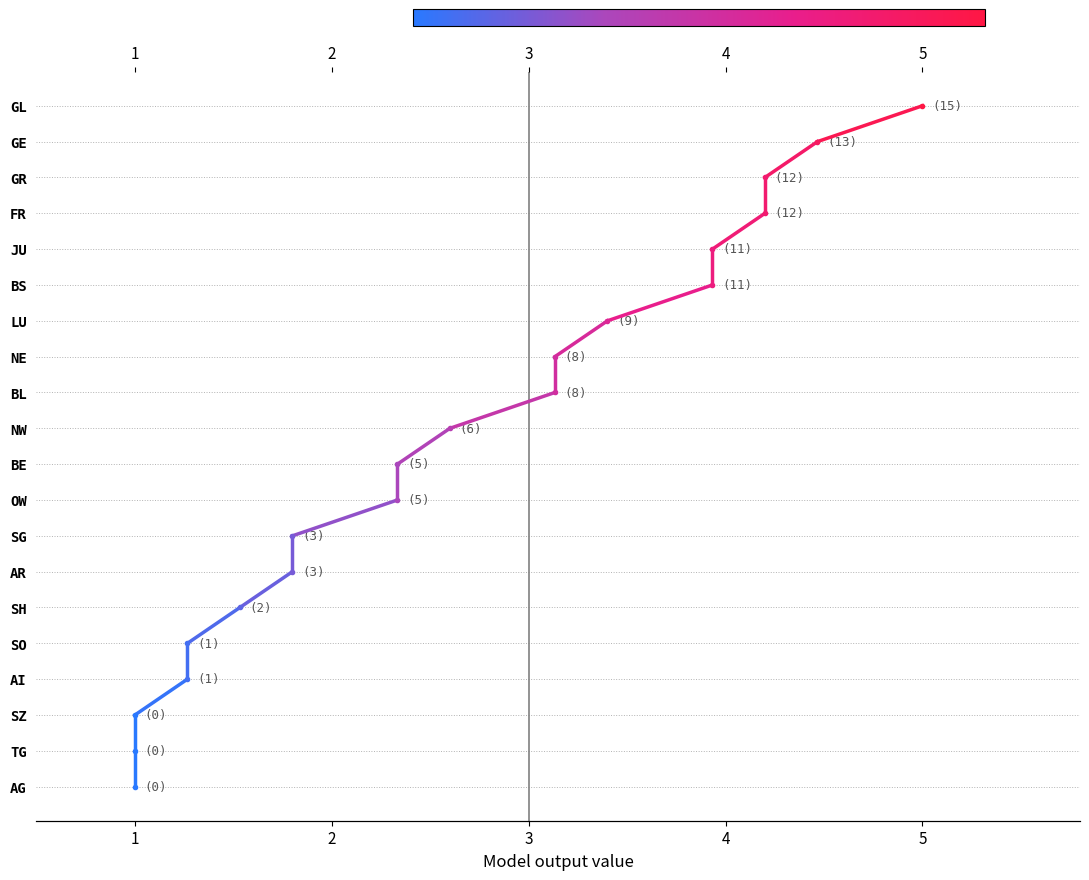

What is the sum of the values at 1 and 2?

37